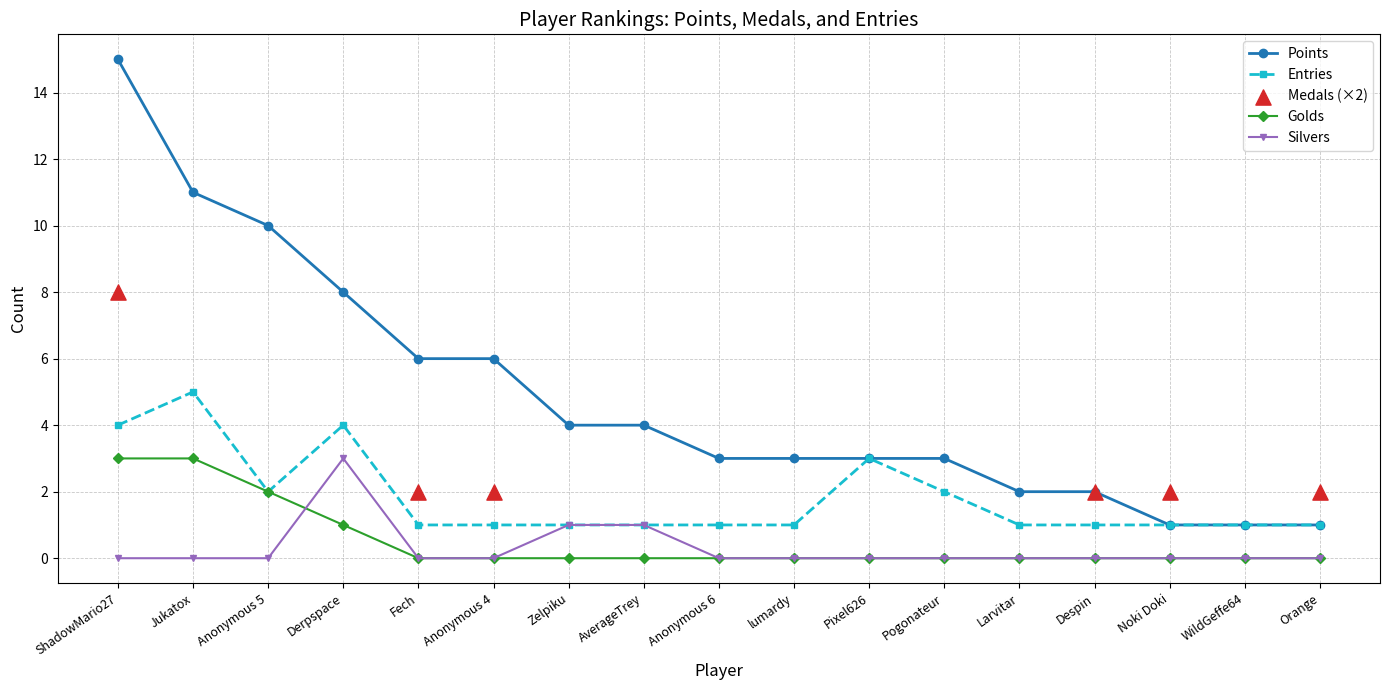

Which series has the largest Y range (max minus min)?

Points